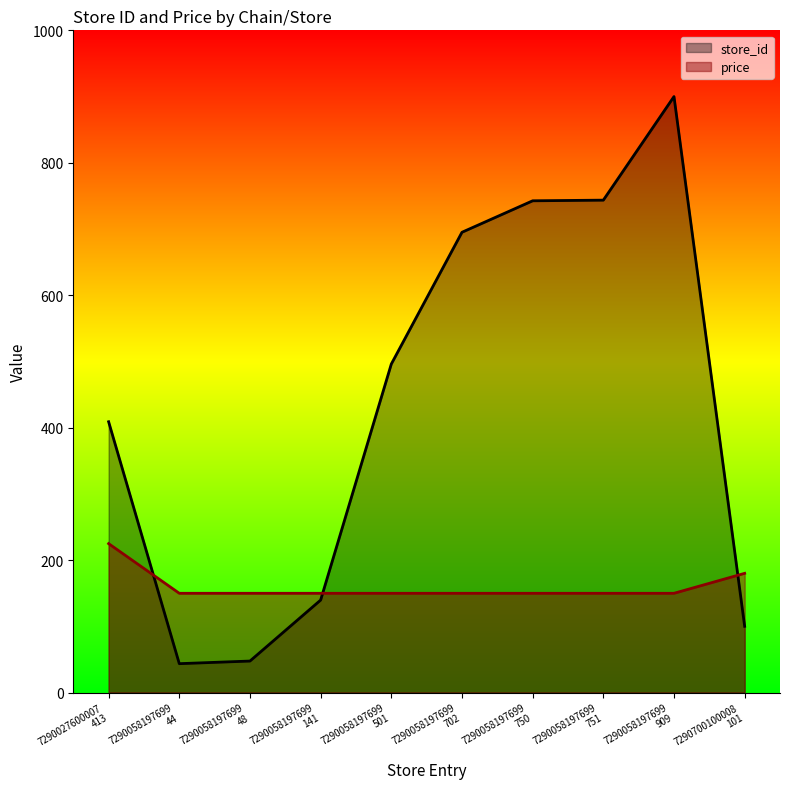

How many intersections are there between store_id and price?

3